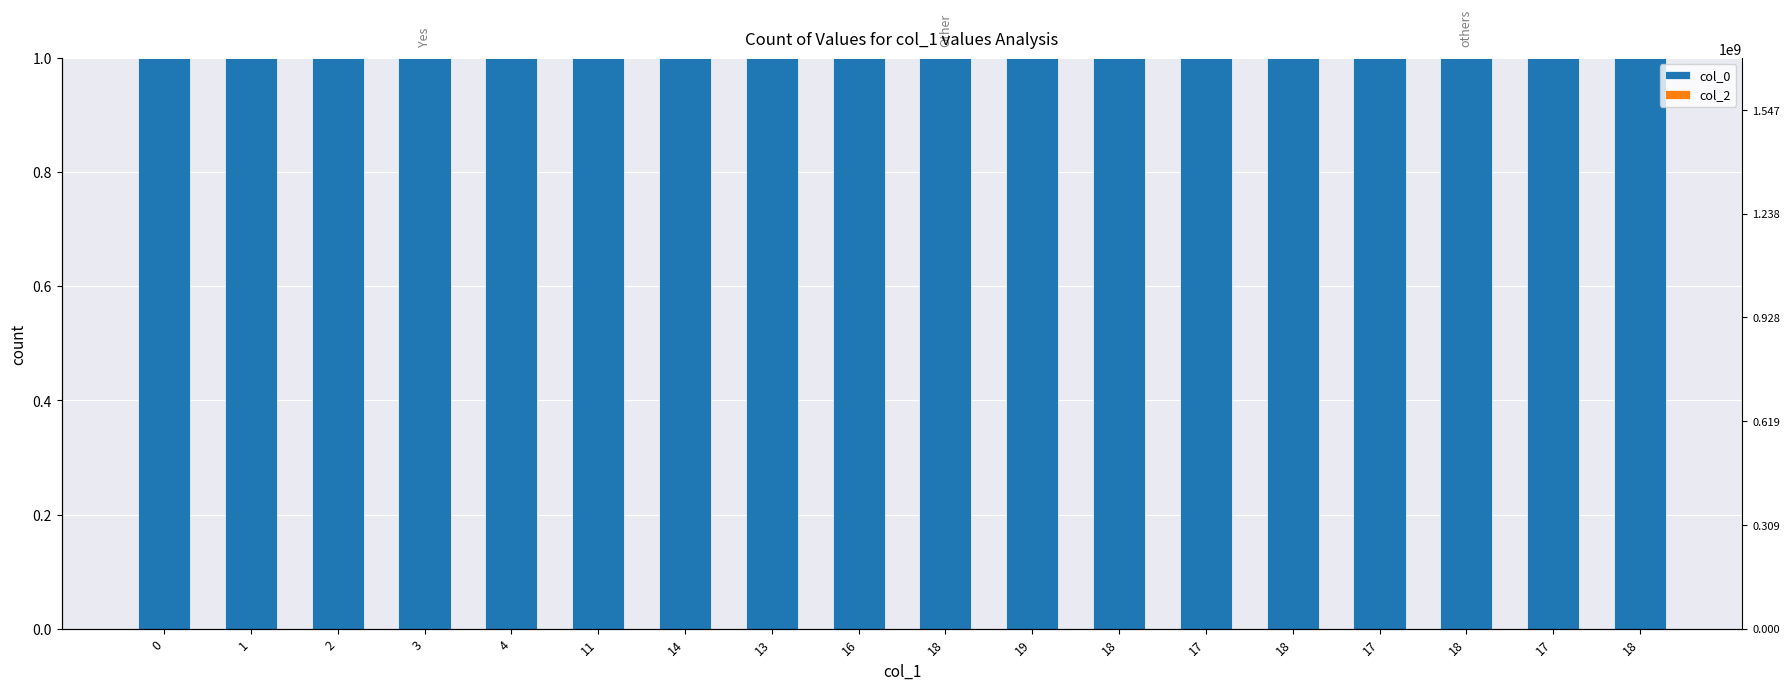

Which series has the largest total across all categories?

col_0